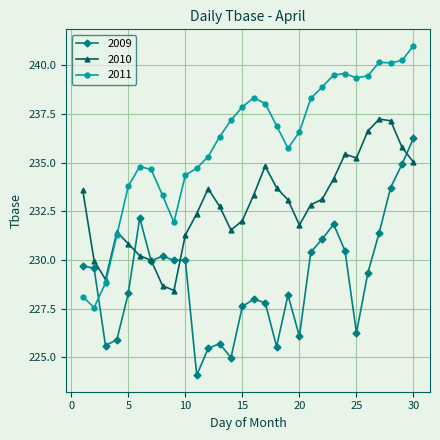

What is the value of the 2009 point at the 6th from the left?

232.2